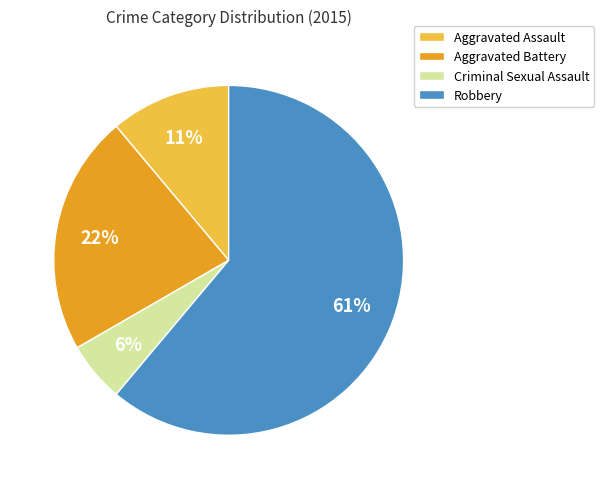

What is the majority slice?

Robbery